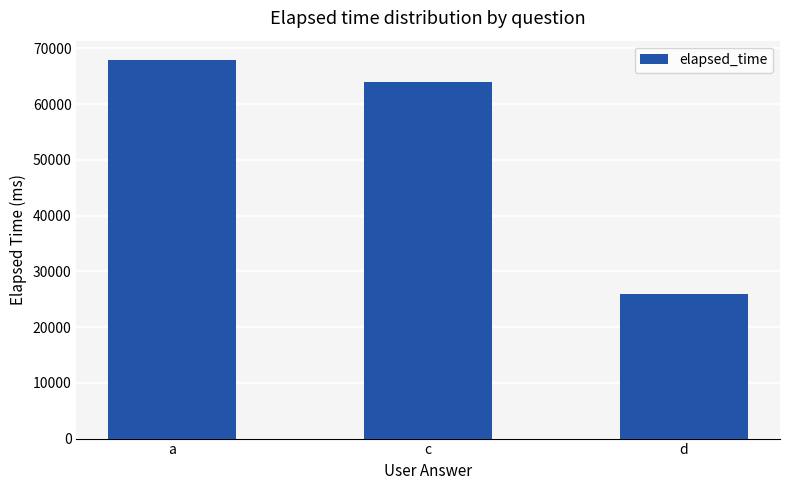

Does the chart contain stacked bars?

No